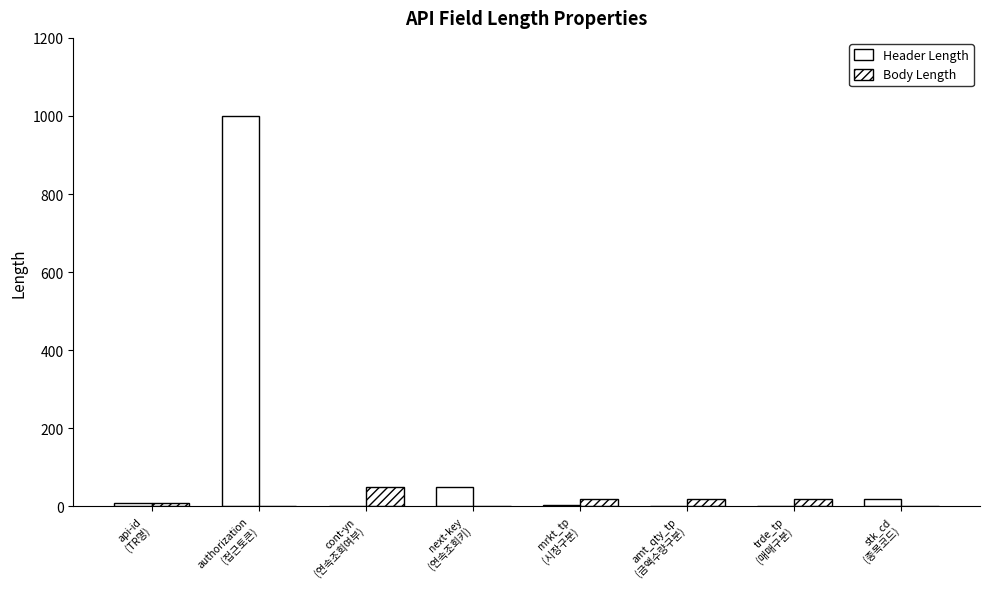

Are the bars horizontal?

No